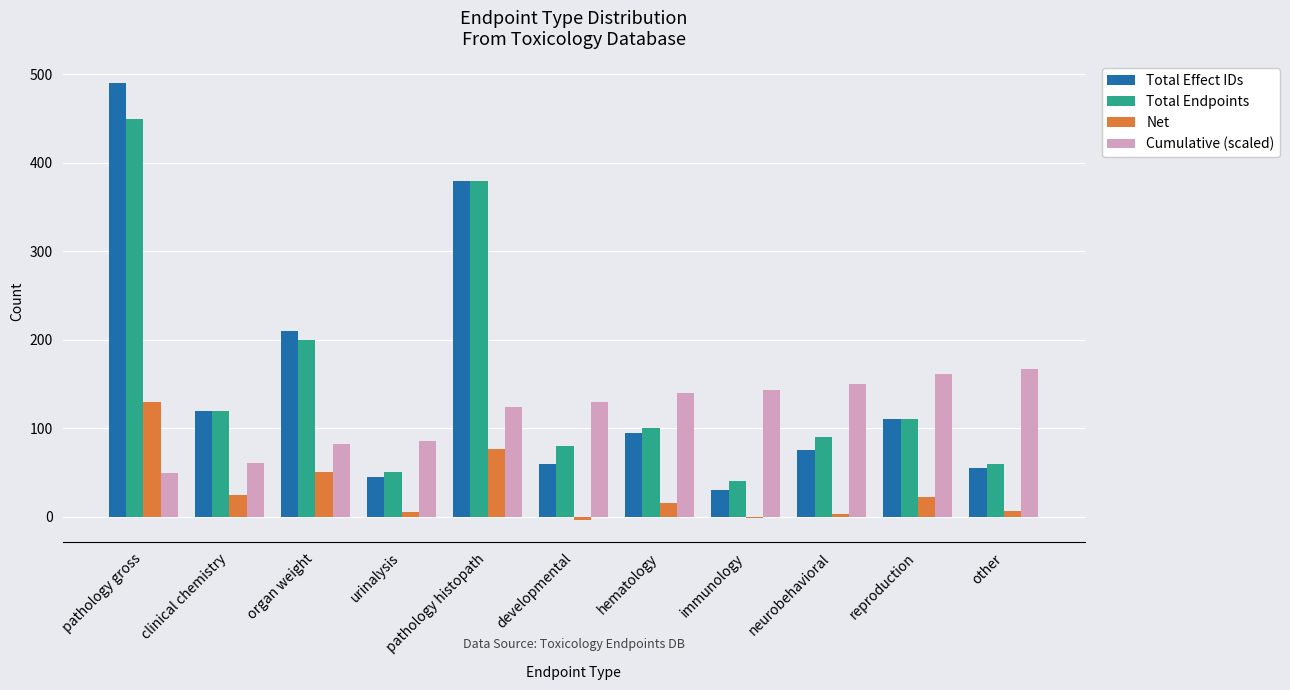

What is the label of the 7th bar from the left?

hematology